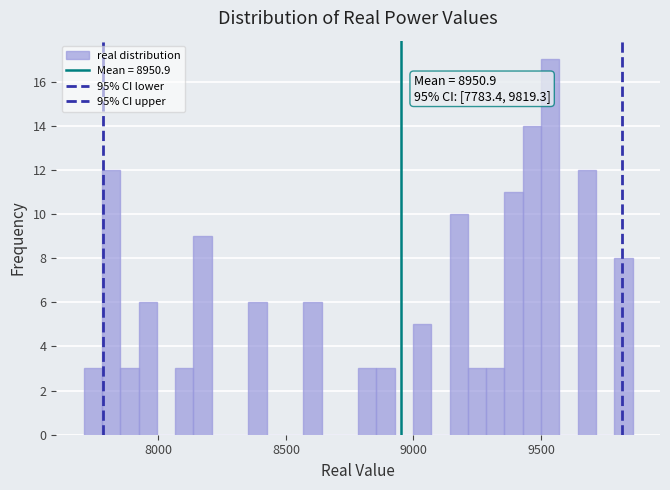

Around what value on the x-axis is the tallest bar? Give the approximate position of its centre, as read against the axis.

9550